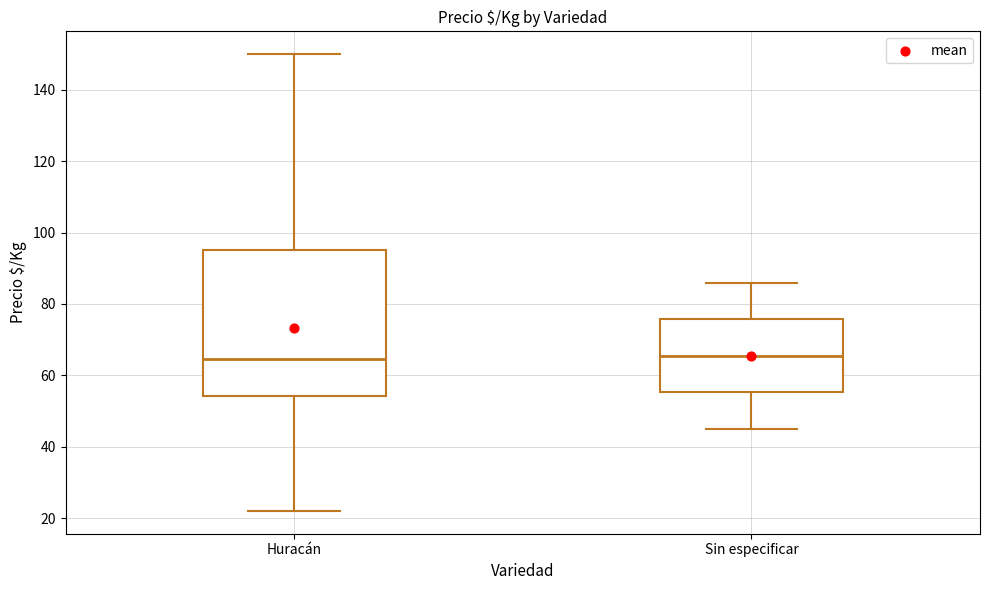

Comparing the boxes themselves (not the whiskers), which one is the tallest?

Huracán